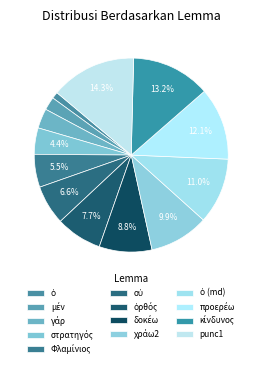

Which slice is the smallest?

ὁ